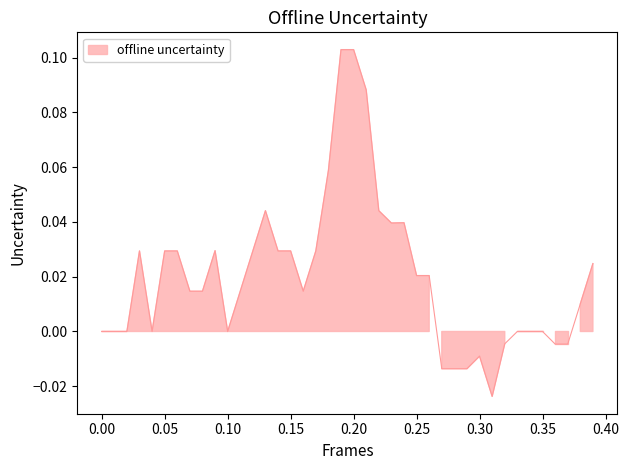

Reading left to right, transcribe all the data shown in this chart.

0.0	0.0	0.0	0.0	0.0	0.0	0.0	0.0	0.0	0.0	0.0	0.0	0.0	0.0	0.0	0.0	0.0	0.0	0.1	0.1	0.1	0.1	0.0	0.0	0.0	0.0	0.0	-0.0	-0.0	-0.0	-0.0	-0.0	-0.0	0.0	0.0	0.0	-0.0	-0.0	0.0	0.0